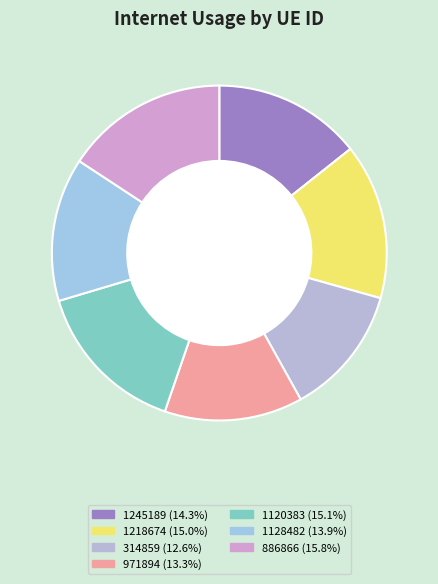

How many segments does this pie chart have?

7